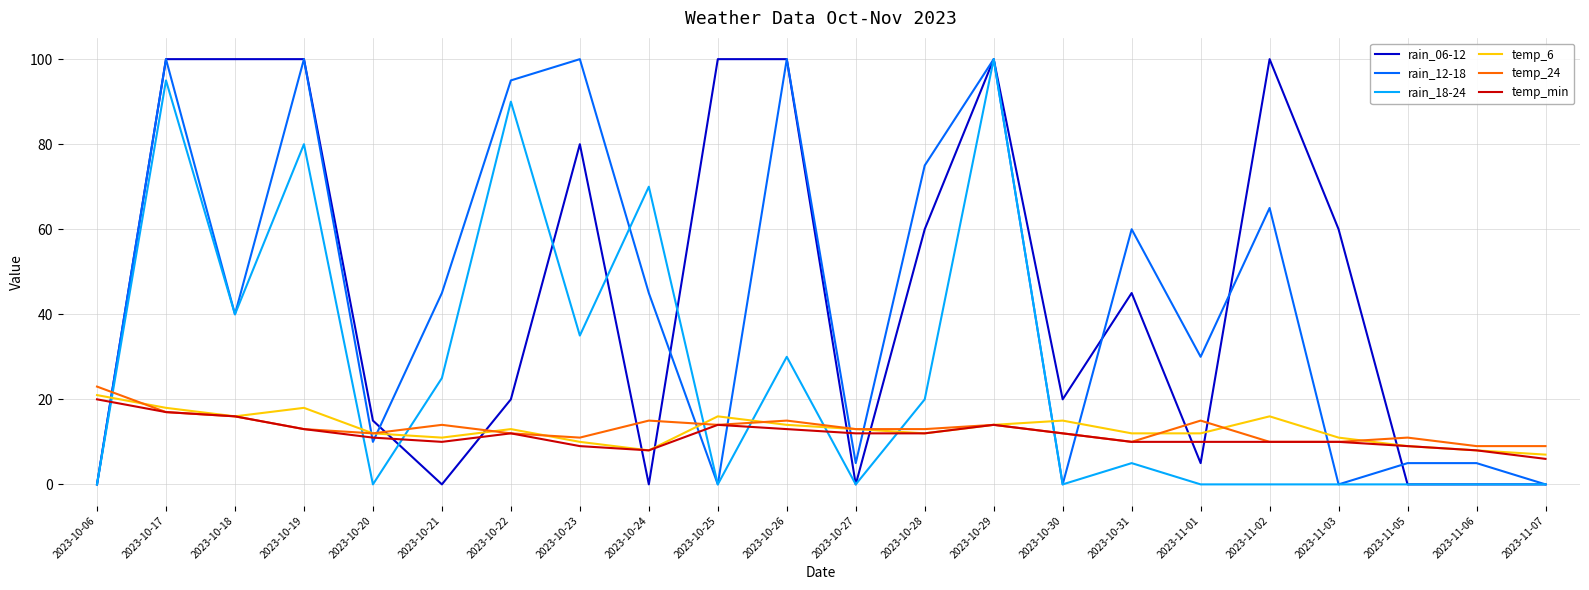

What is the spread (max minus min) of values at 2023-10-25?

100